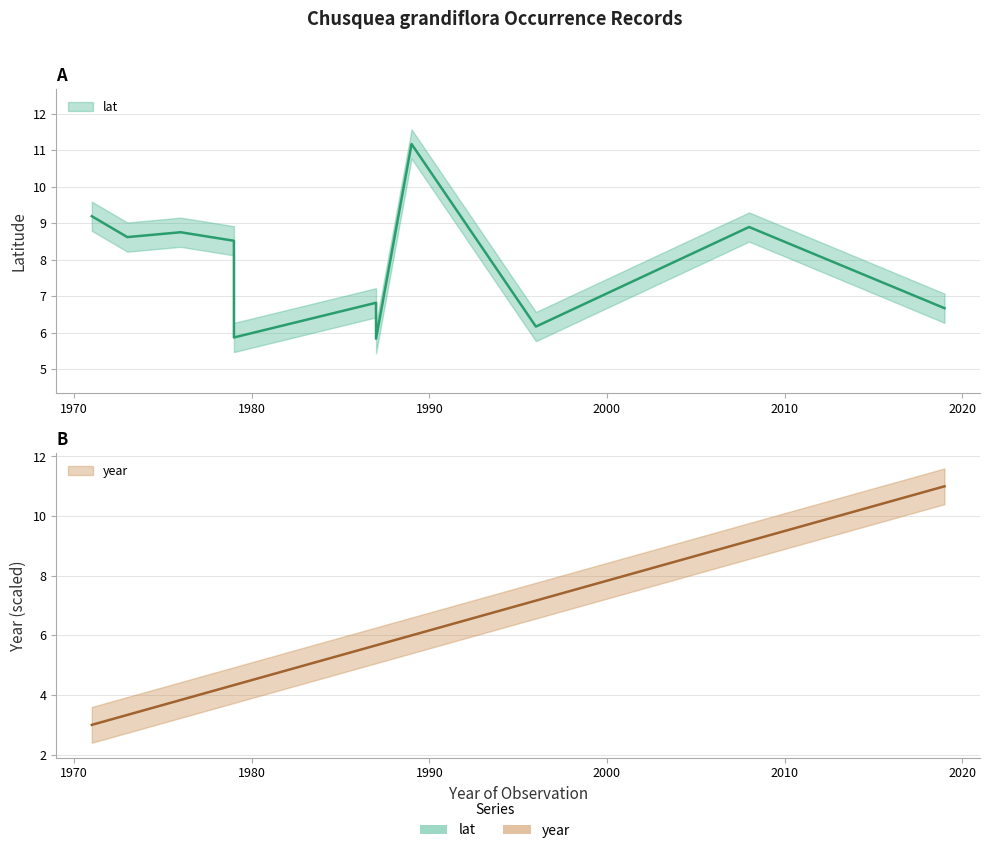

What is the highest value of the lat series?

11.2